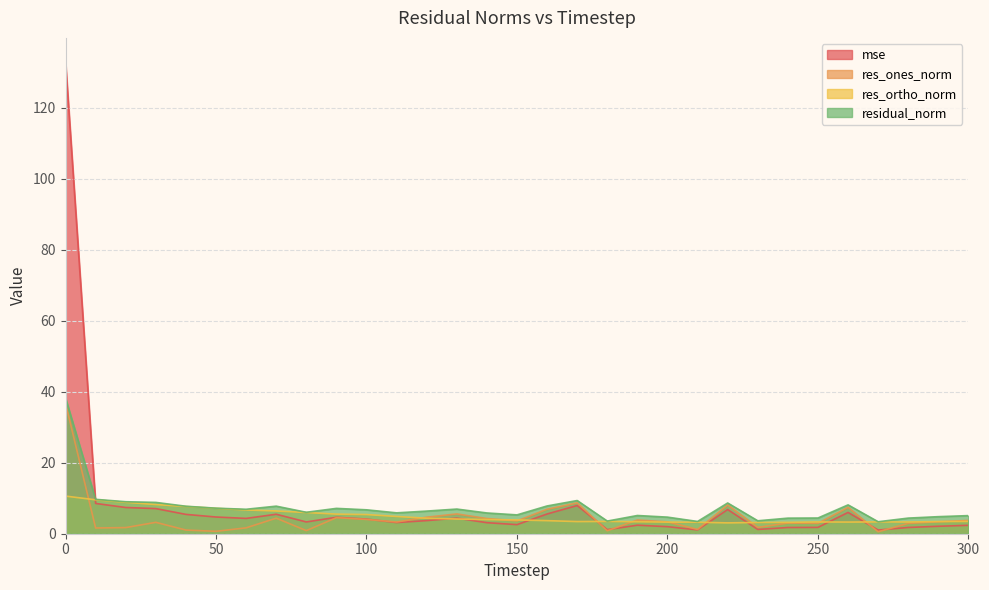

At which label is res_ortho_norm closest to 6?

80